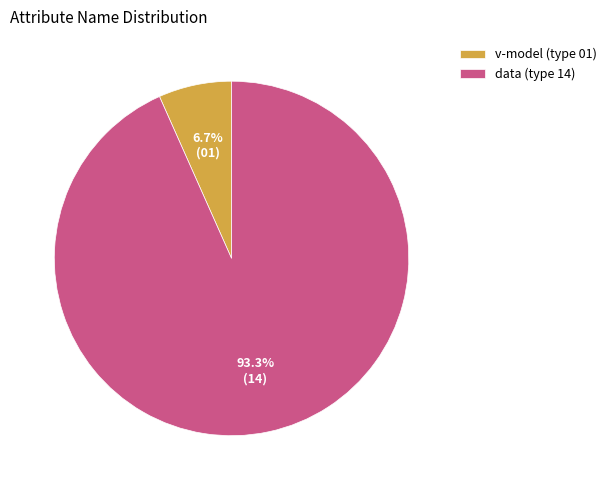

Which category has the smallest portion of the pie?

v-model